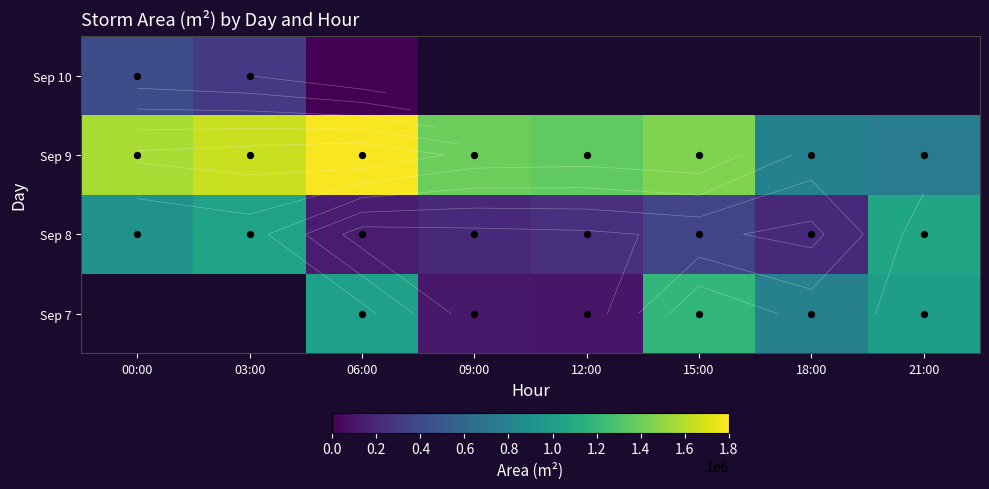

Rank the series at 21:00 from highest to lowest value.

Sep 8, Sep 9, Sep 10, Sep 7